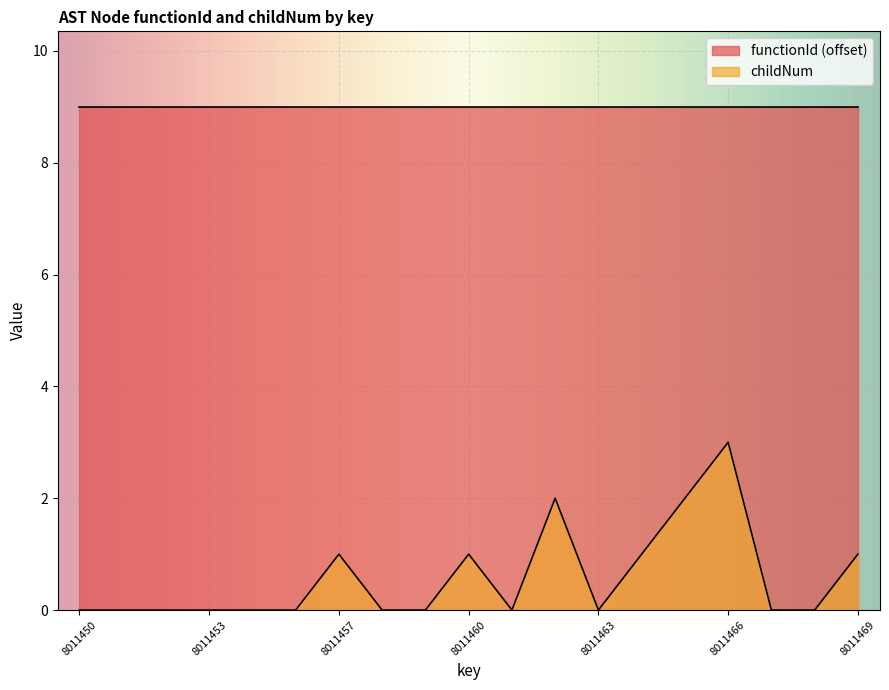

List the labels in order of value, smallest first.

8011450, 8011451, 8011452, 8011453, 8011454, 8011456, 8011458, 8011459, 8011461, 8011463, 8011467, 8011468, 8011457, 8011460, 8011464, 8011469, 8011462, 8011465, 8011466